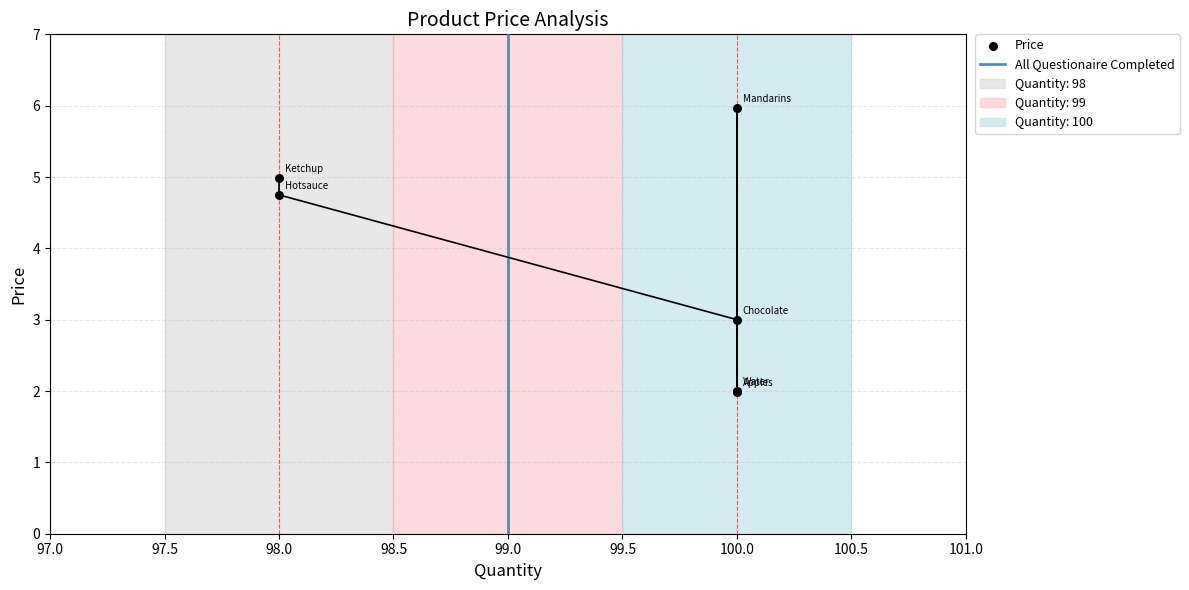

Between Water and Chocolate, which is larger?

Chocolate